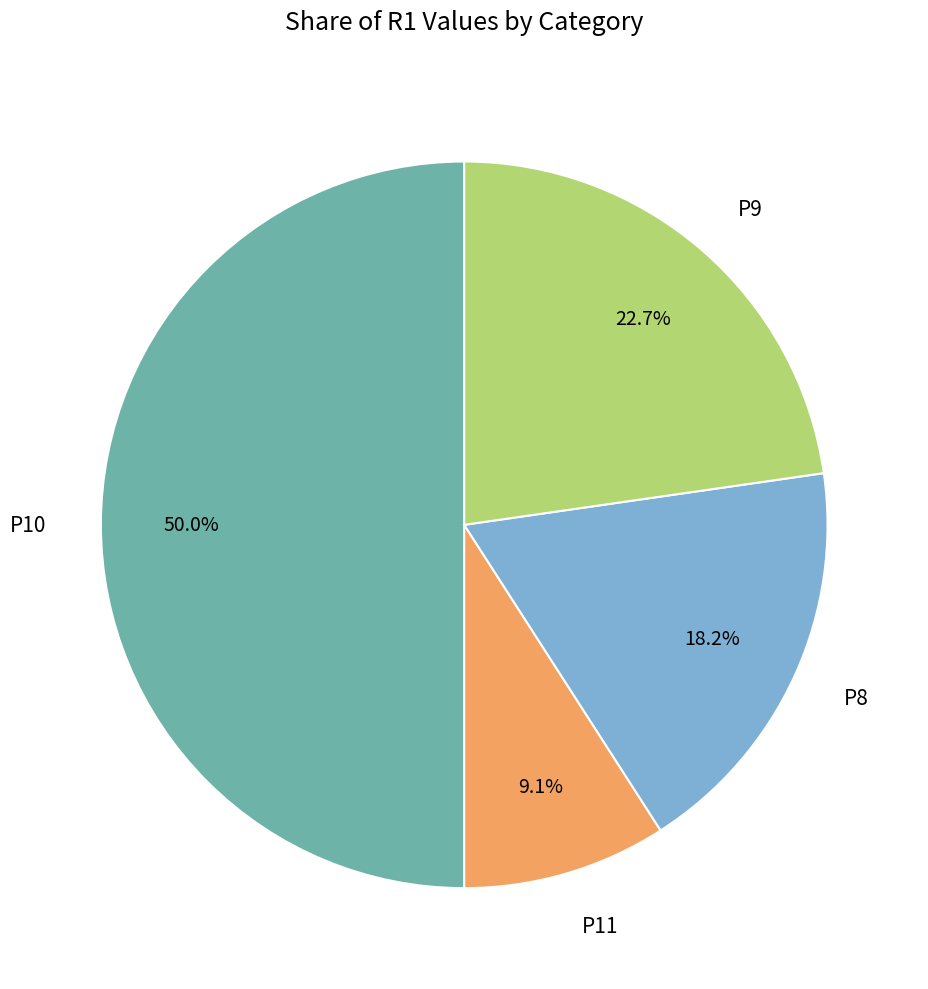

To the nearest percent, what portion does P8 represent?

18%